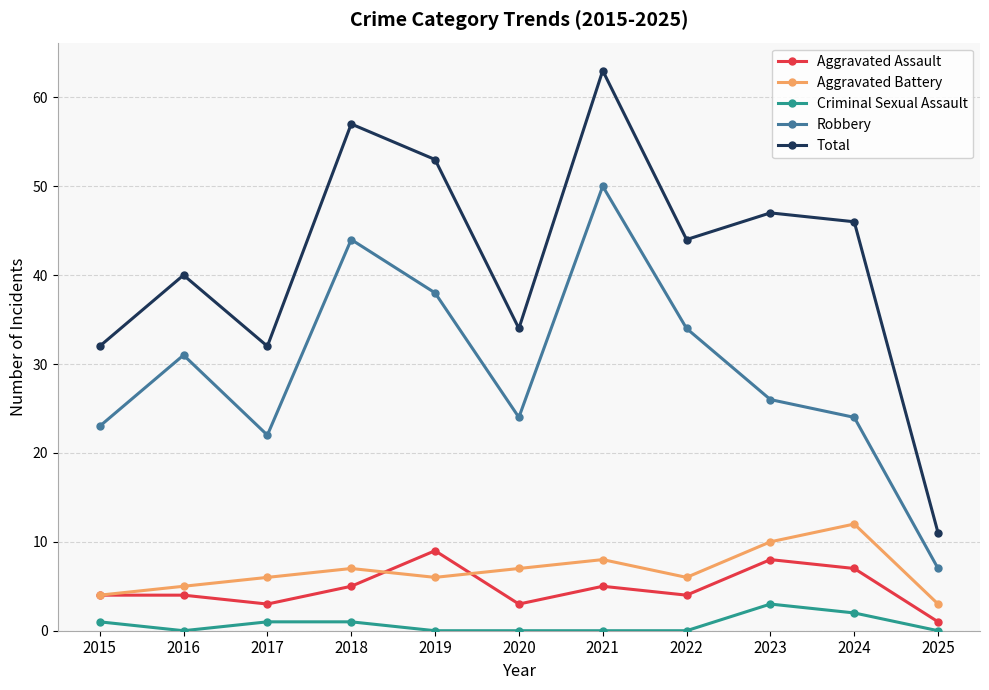

Between 2016 and 2021, which series saw the biggest shift?

Total